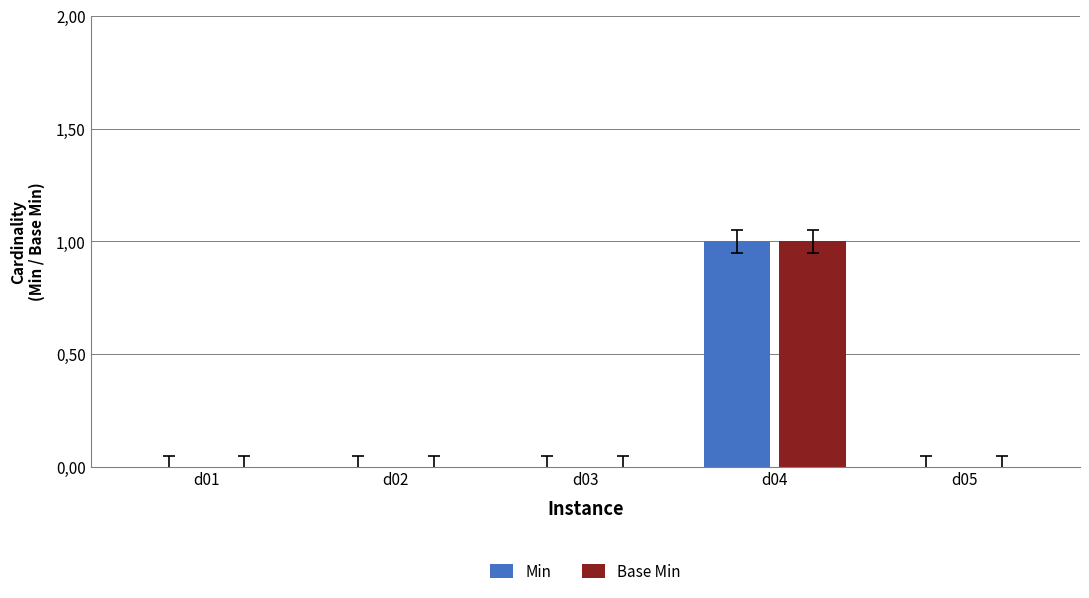

Are the bars grouped side by side (vs. stacked)?

Yes